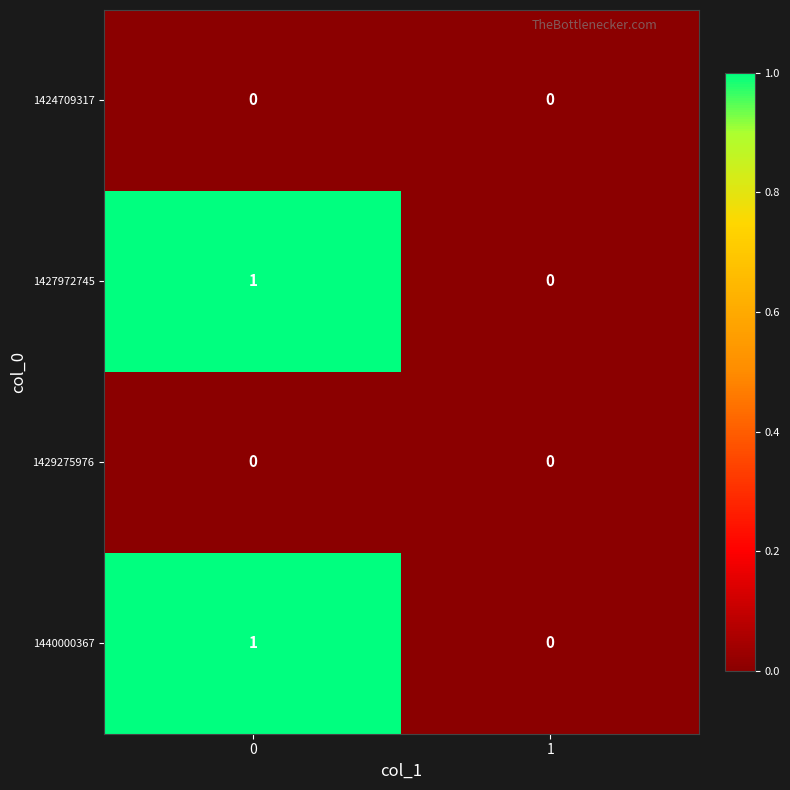

Reading left to right, what are all the values shown in this chart?

1424709317: 0=0	1=0
1427972745: 0=1	1=0
1429275976: 0=0	1=0
1440000367: 0=1	1=0